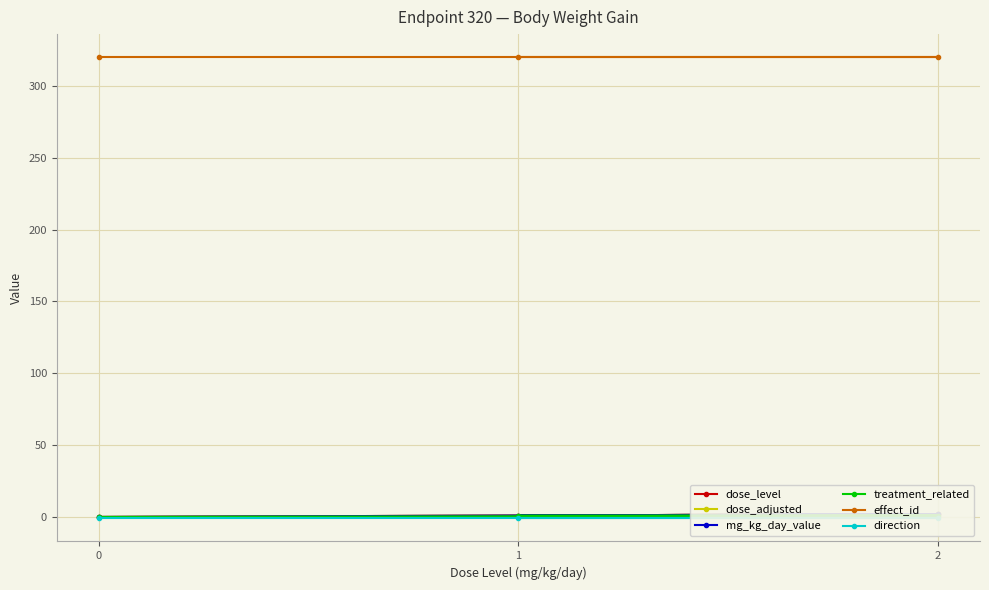

What is the spread (max minus min) of values at 1?

321